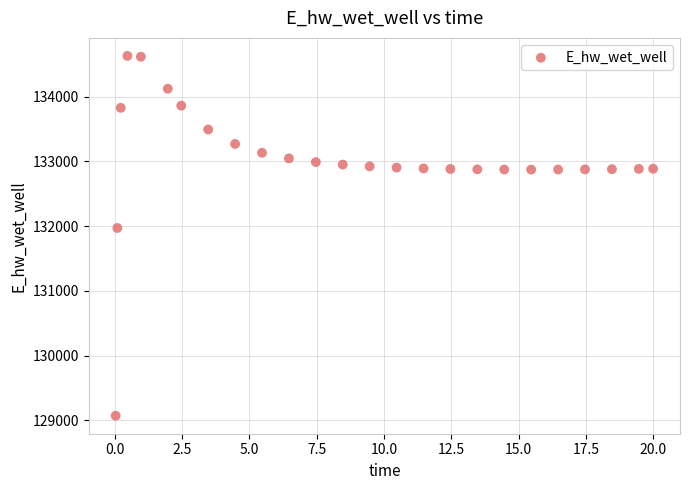

What is the range of X values (max minus min)?

20.0